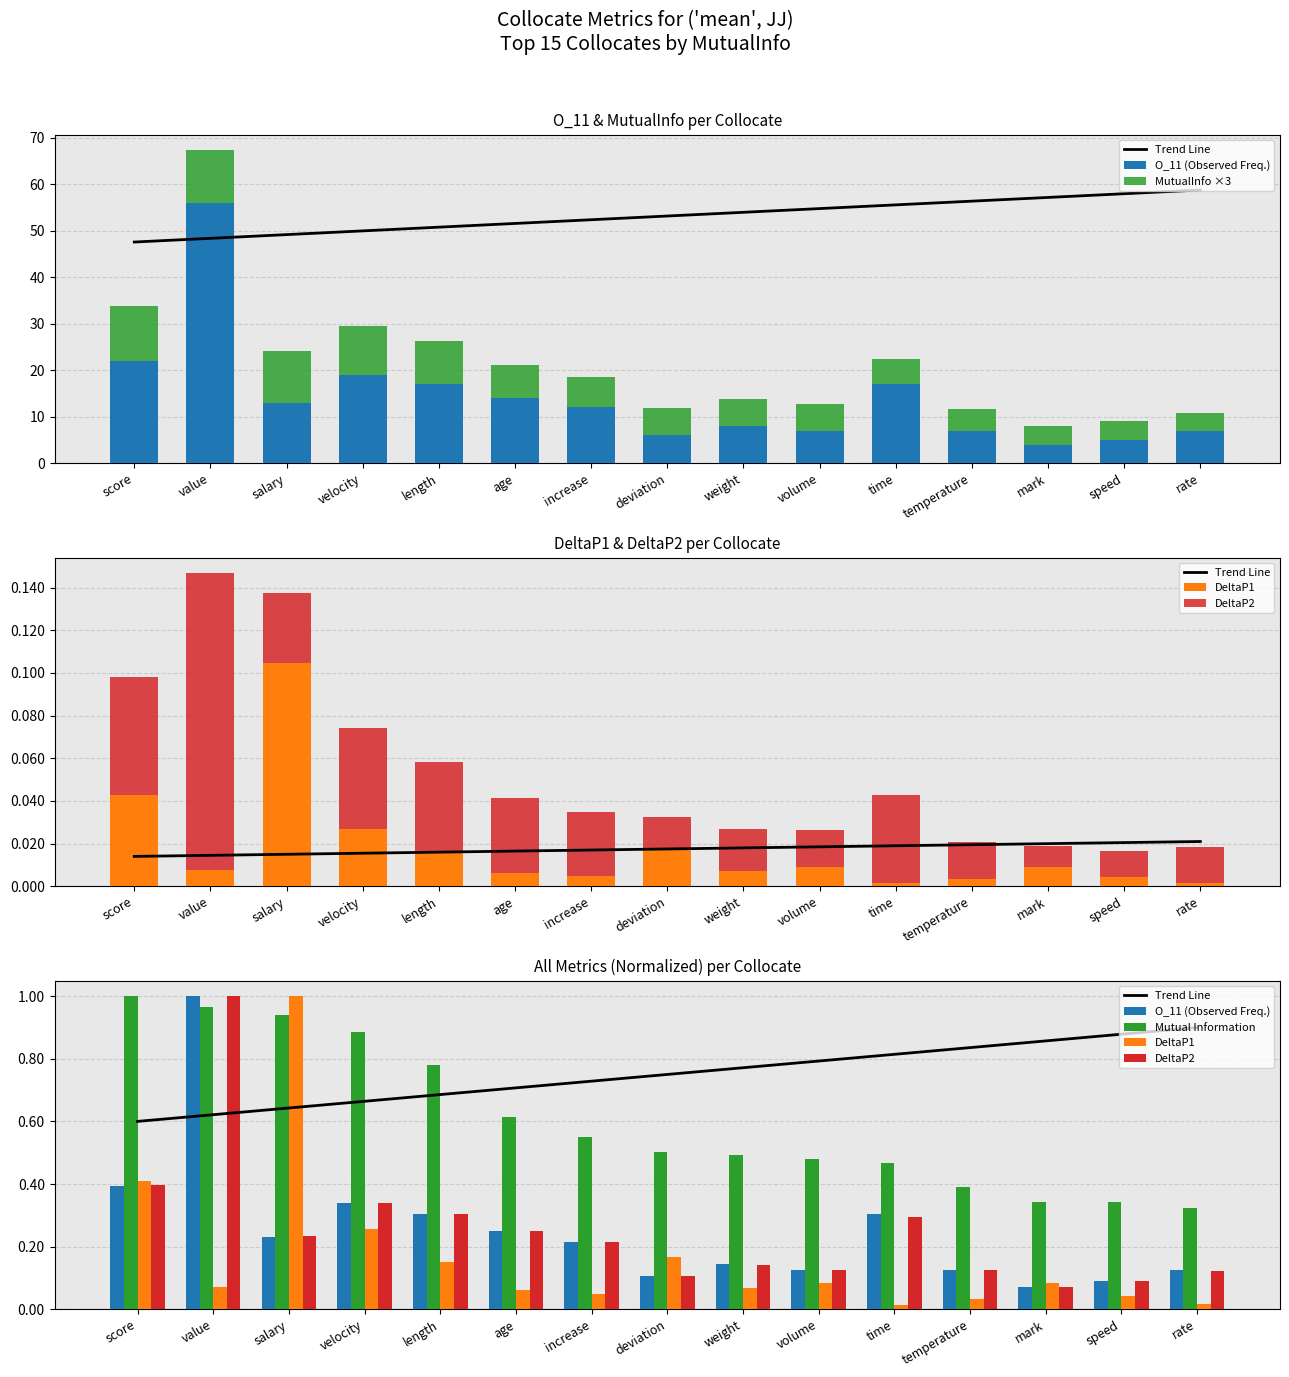

Is the value of DeltaP1 at velocity greater than the value of O_11 (Observed Freq.) at value?

No